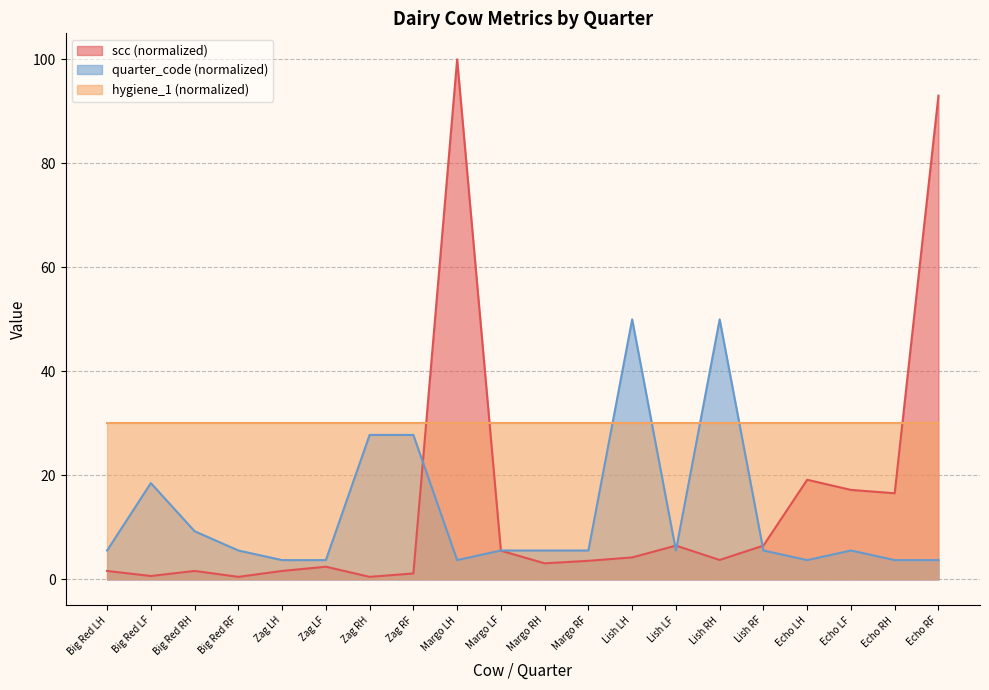

What is the spread (max minus min) of values at Lish RF?

24.4